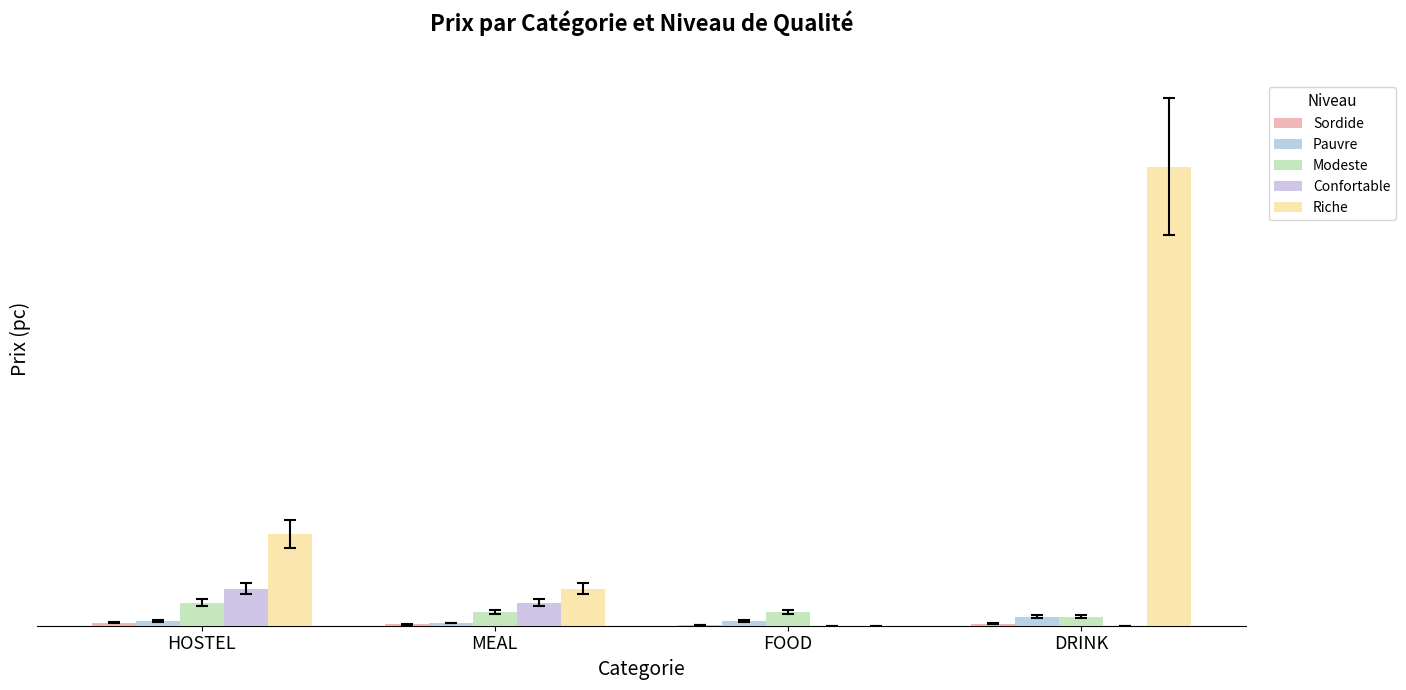

List the series in order of their peak value, lowest first.

Sordide, Pauvre, Modeste, Confortable, Riche